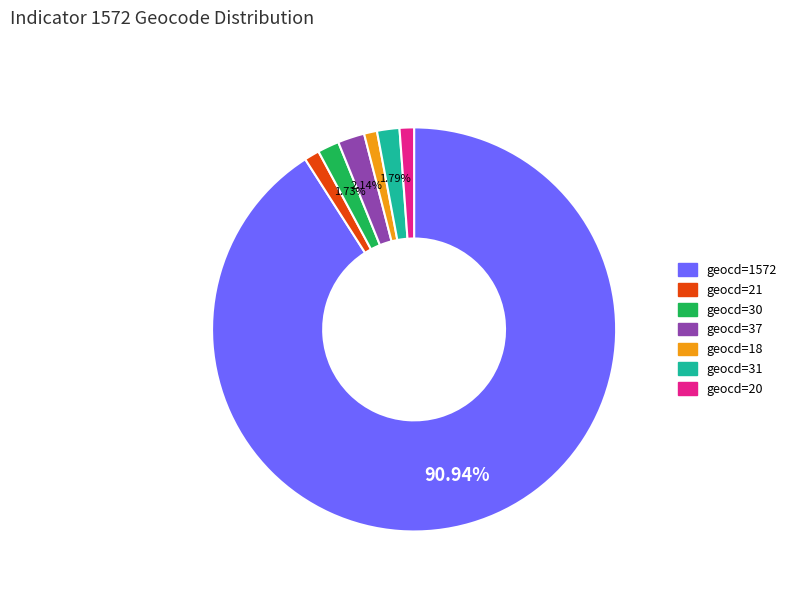

Does any single category account for the majority?

Yes